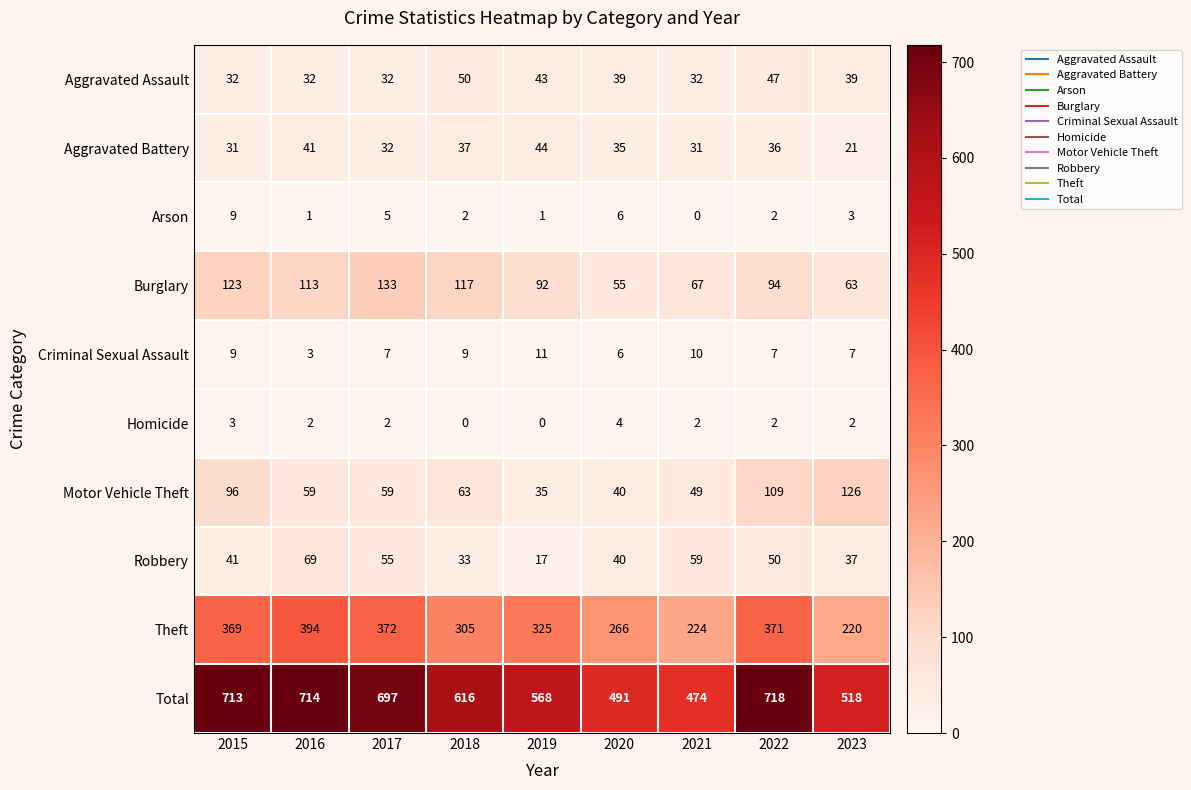

True or false: Motor Vehicle Theft has a value of 194 at 2022.

False